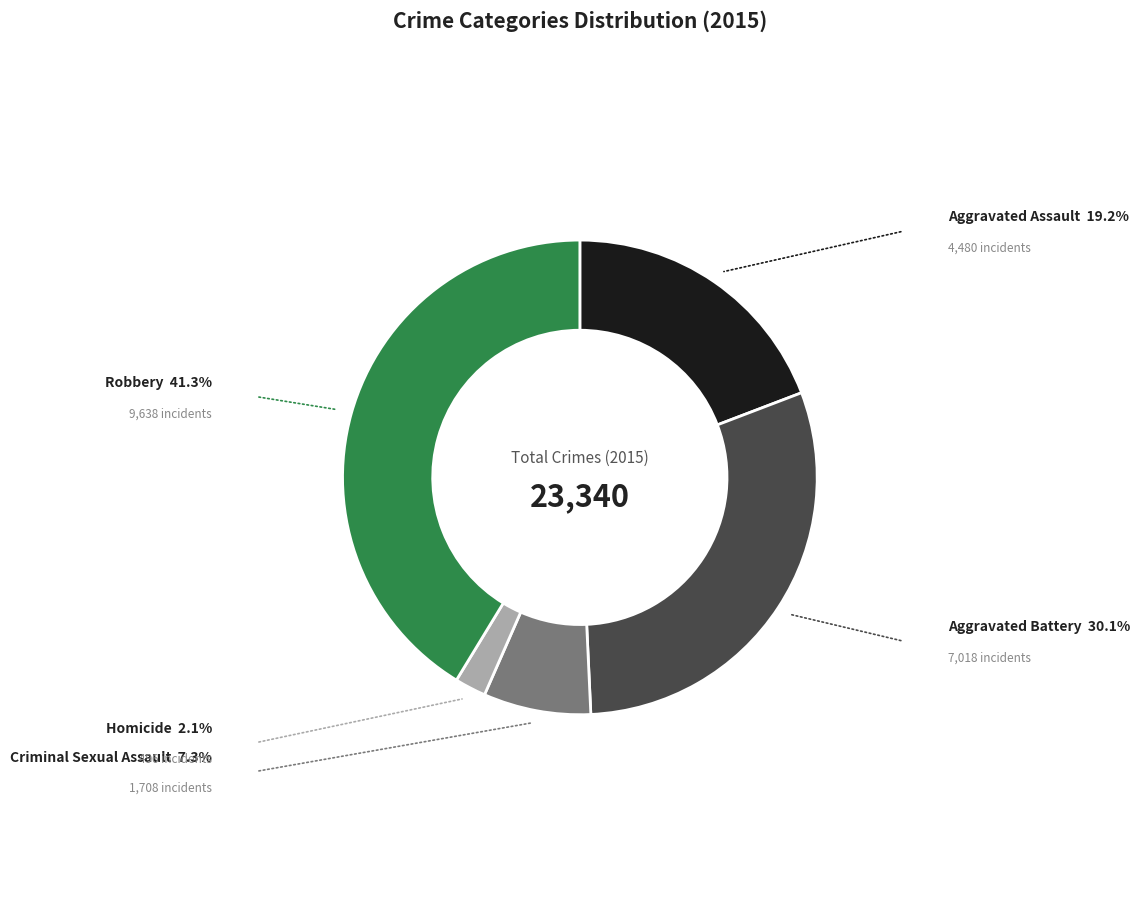

True or false: Aggravated Assault accounts for 31% of the total.

False